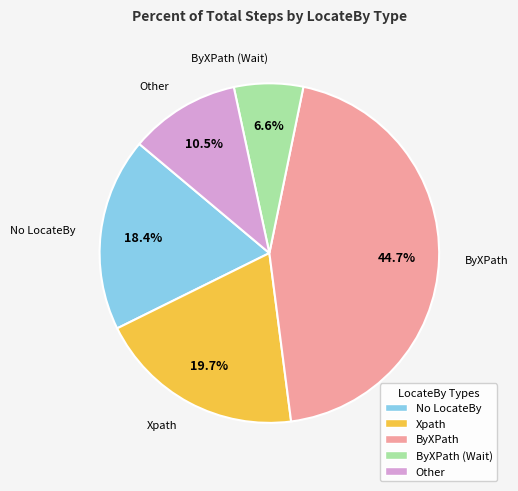

How many slices are in this pie chart?

5